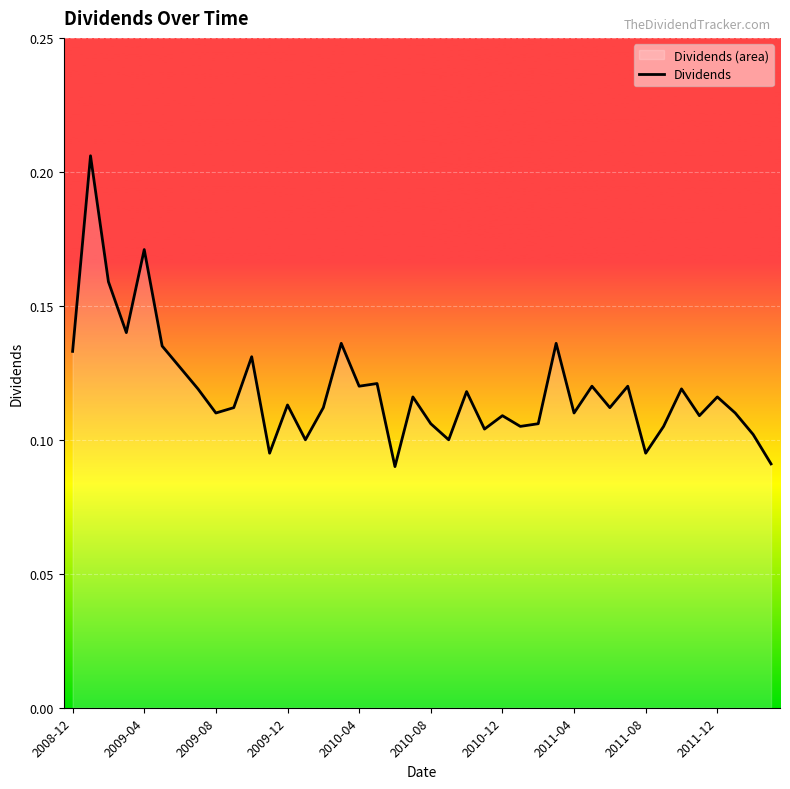

True or false: there are more than 1 points higher than both neighbors.

True